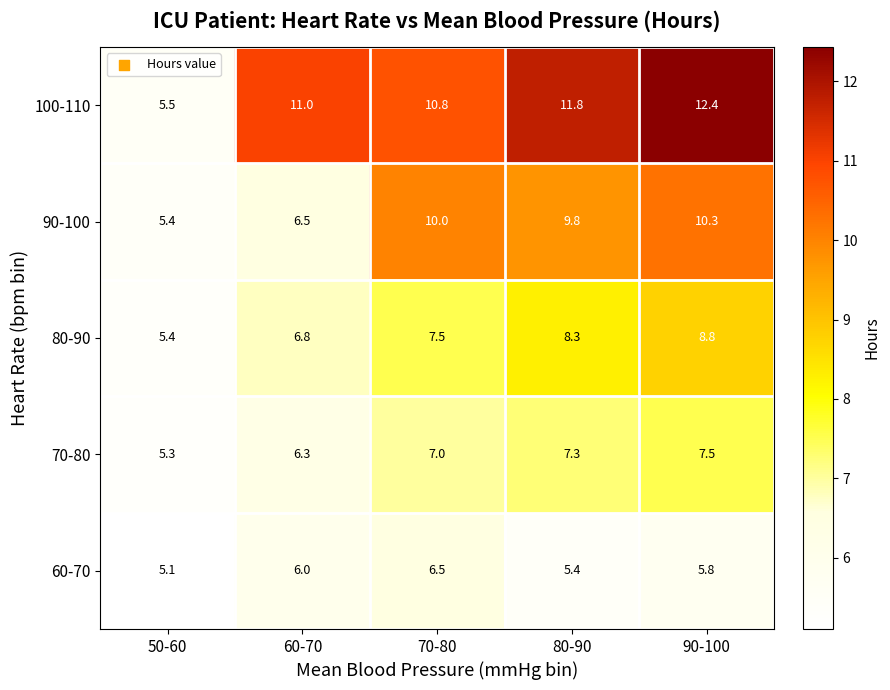

Which series changed the most between 60-70 and 80-90?

90-100